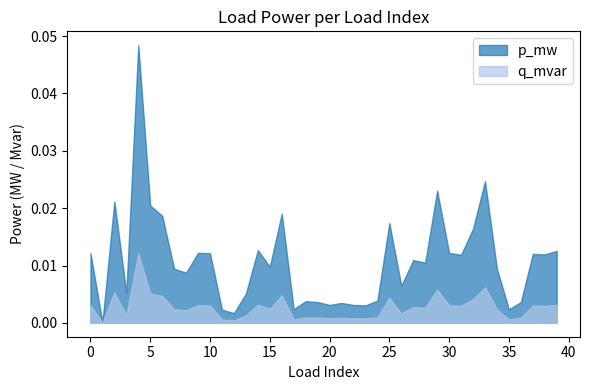

True or false: p_mw and q_mvar cross at least once.

False